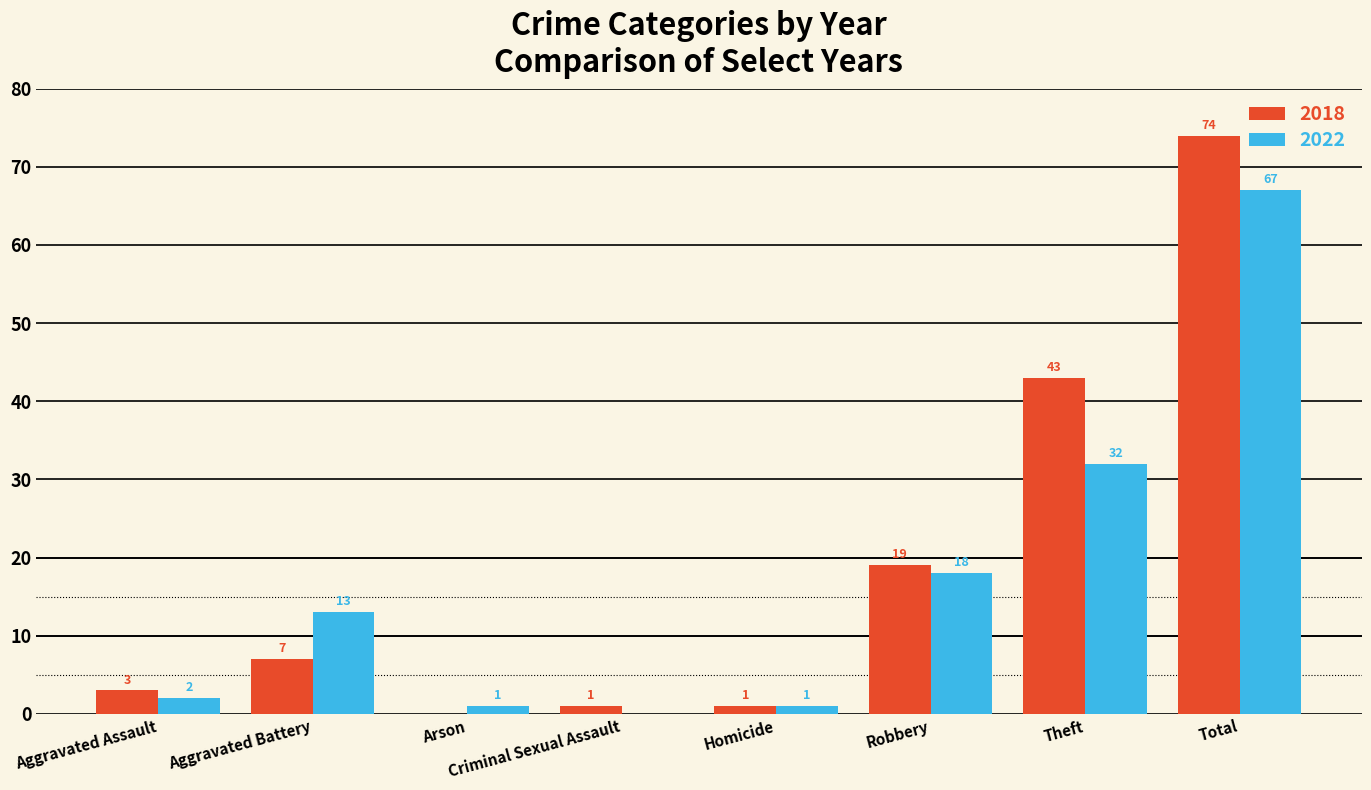

What is the total value across all series at Theft?

75